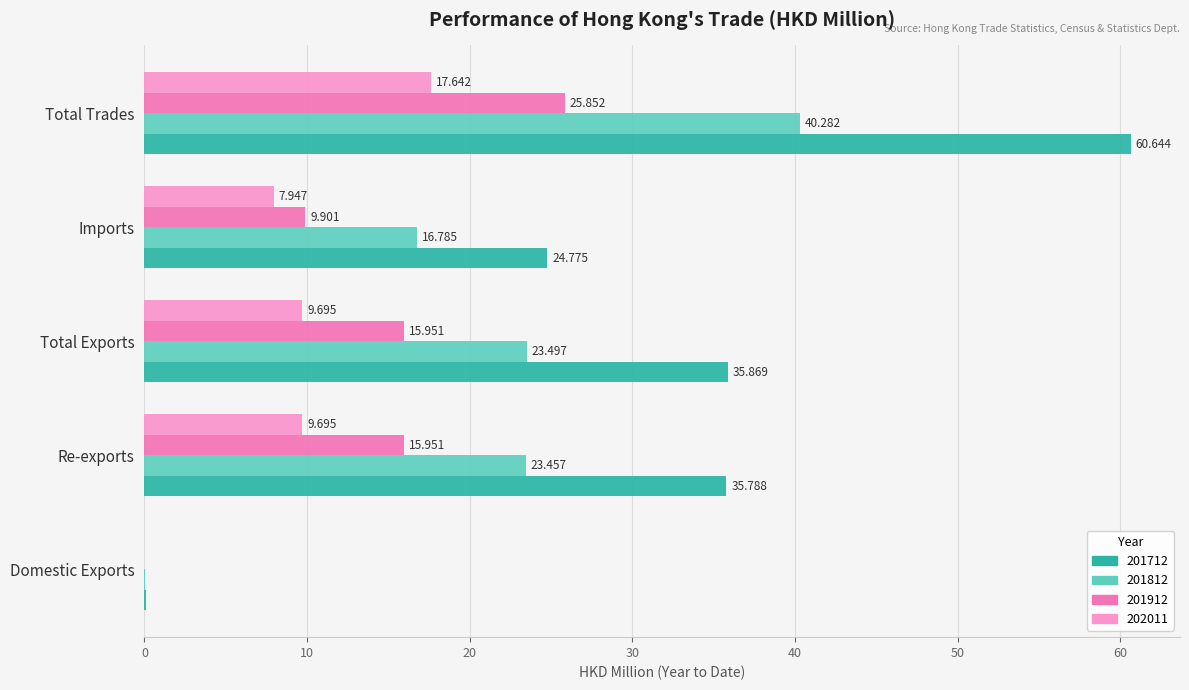

Which category has the highest value across all series?

Total Trades